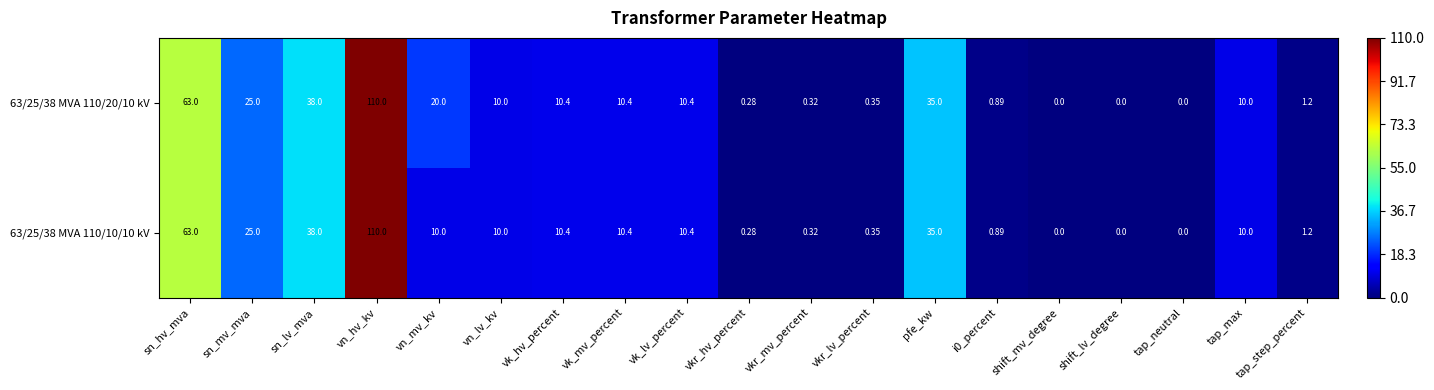

Where is 63/25/38 MVA 110/20/10 kV nearest to the value 55?

sn_hv_mva